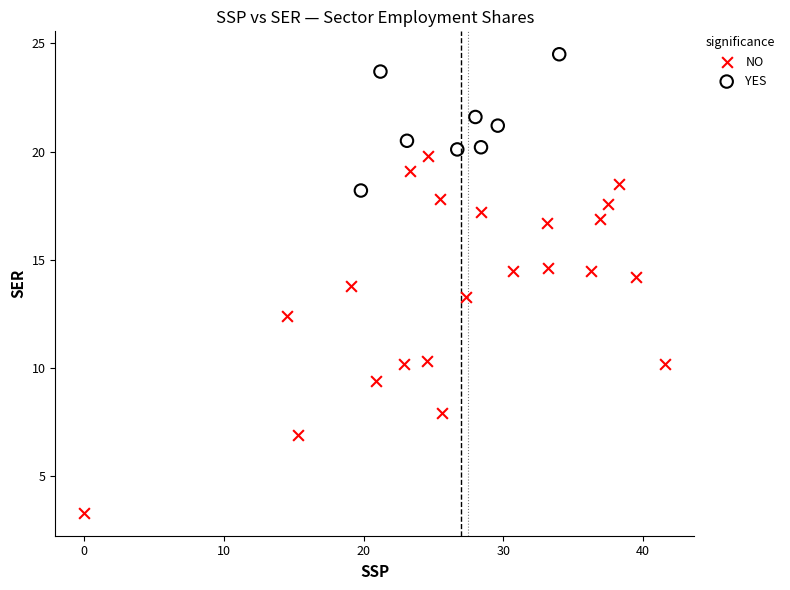

Which series contains the highest Y value?

YES